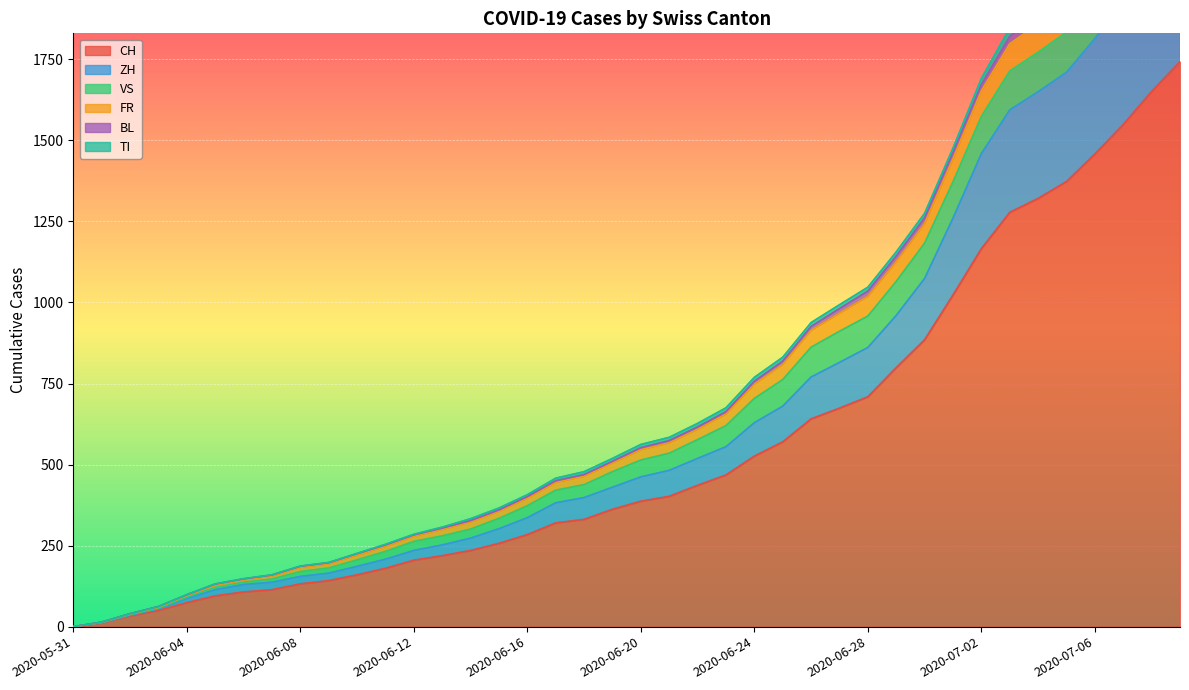

At how many categories does at least one series exceed 1755?

7